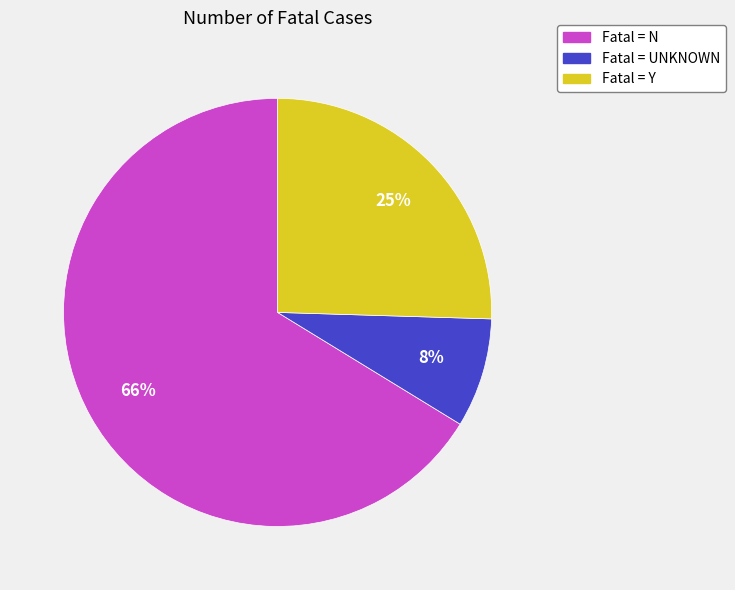

True or false: Fatal = Y accounts for 25% of the total.

True